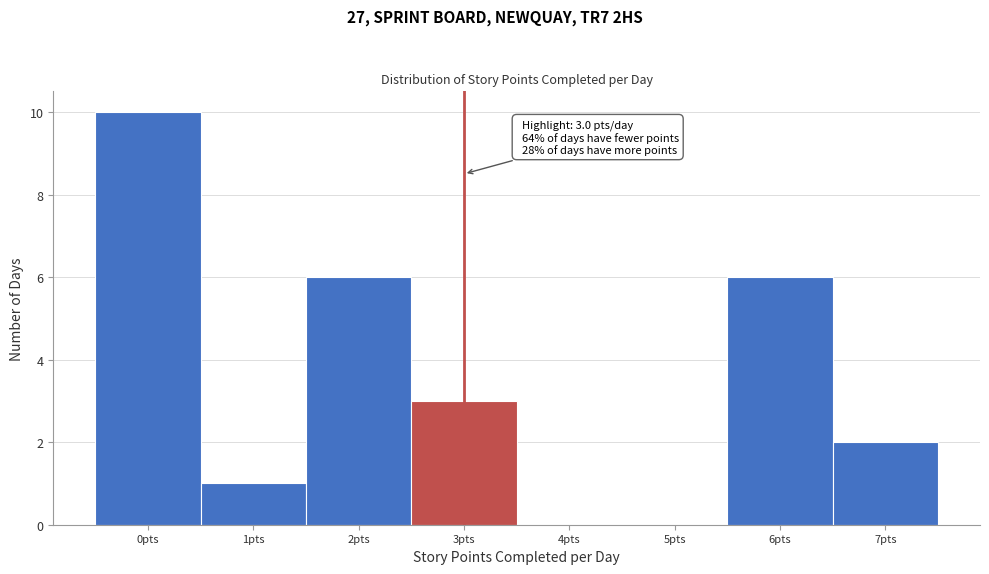

Over which range of the x-axis is the bar tallest?

-0.5 to 0.5